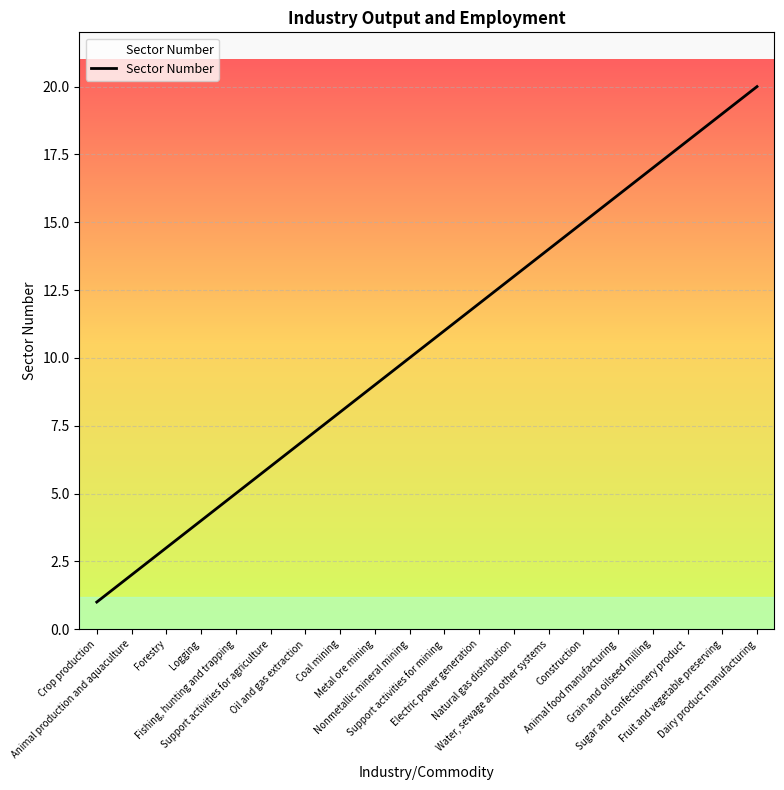

Rank the categories by value from highest to lowest.

Dairy product manufacturing, Fruit and vegetable preserving, Sugar and confectionery product, Grain and oilseed milling, Animal food manufacturing, Construction, Water, sewage and other systems, Natural gas distribution, Electric power generation, Support activities for mining, Nonmetallic mineral mining, Metal ore mining, Coal mining, Oil and gas extraction, Support activities for agriculture, Fishing, hunting and trapping, Logging, Forestry, Animal production and aquaculture, Crop production